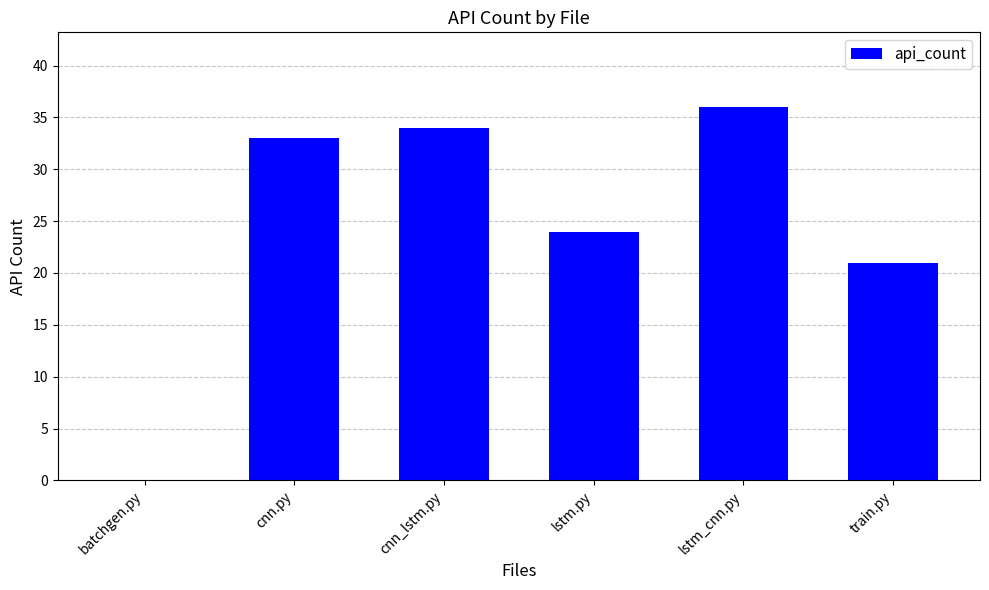

Which category has the highest value across all series?

lstm_cnn.py